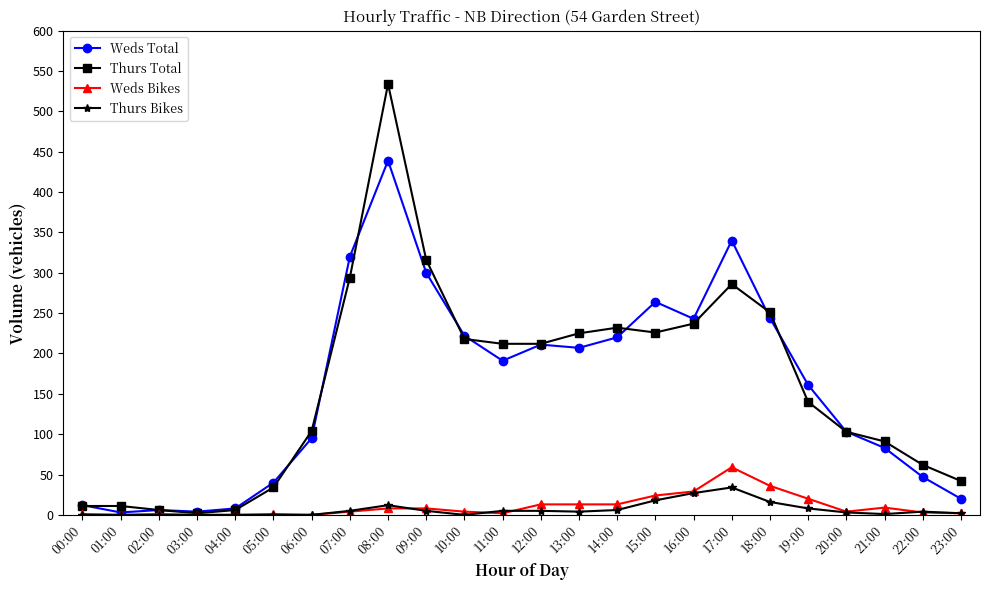

The value of Weds Bikes at 20:00 is 4. True or false?

True